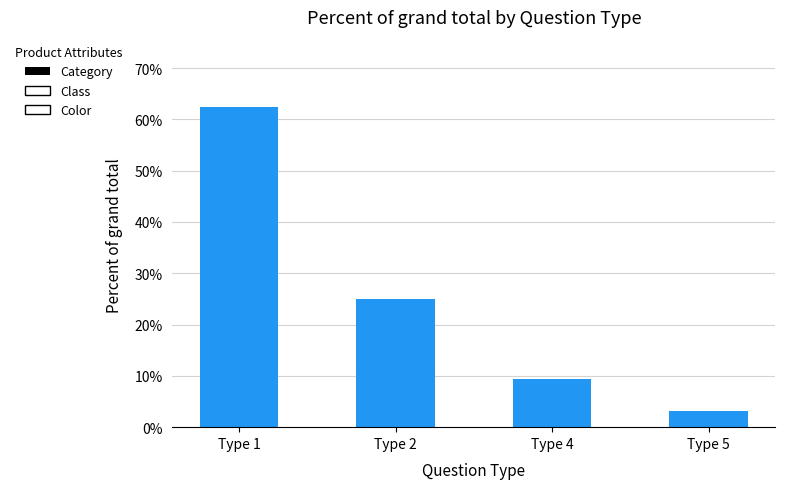

What is the greatest value displayed?

62.5